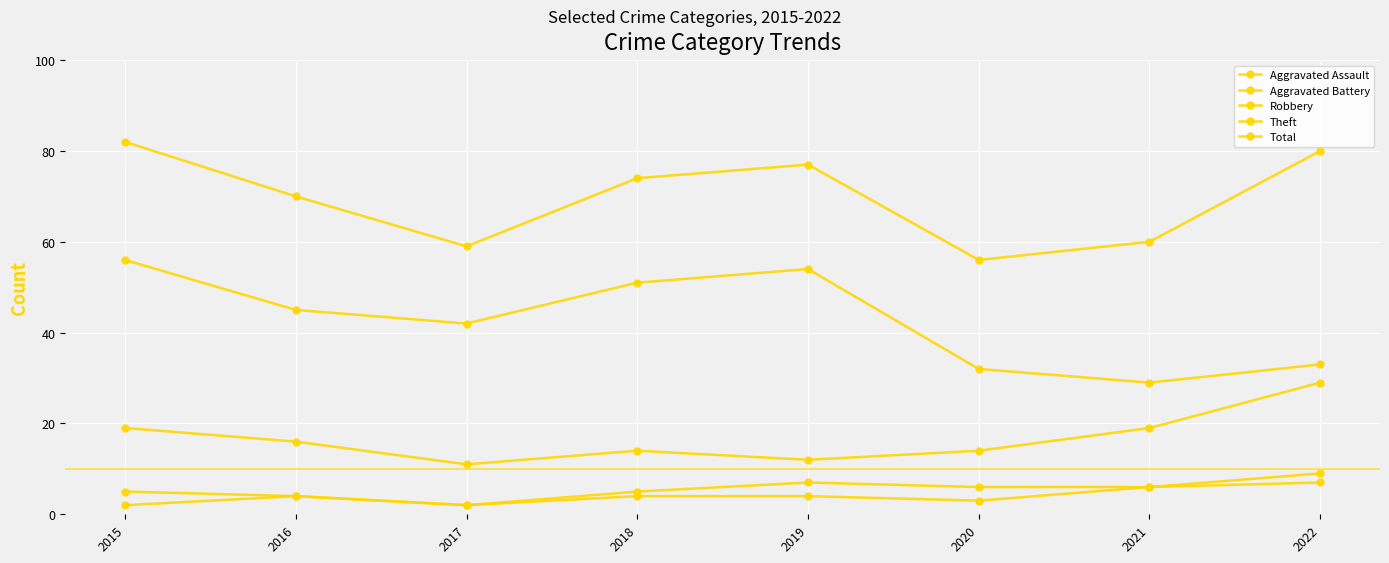

What is the total value across all series at 2015?

164